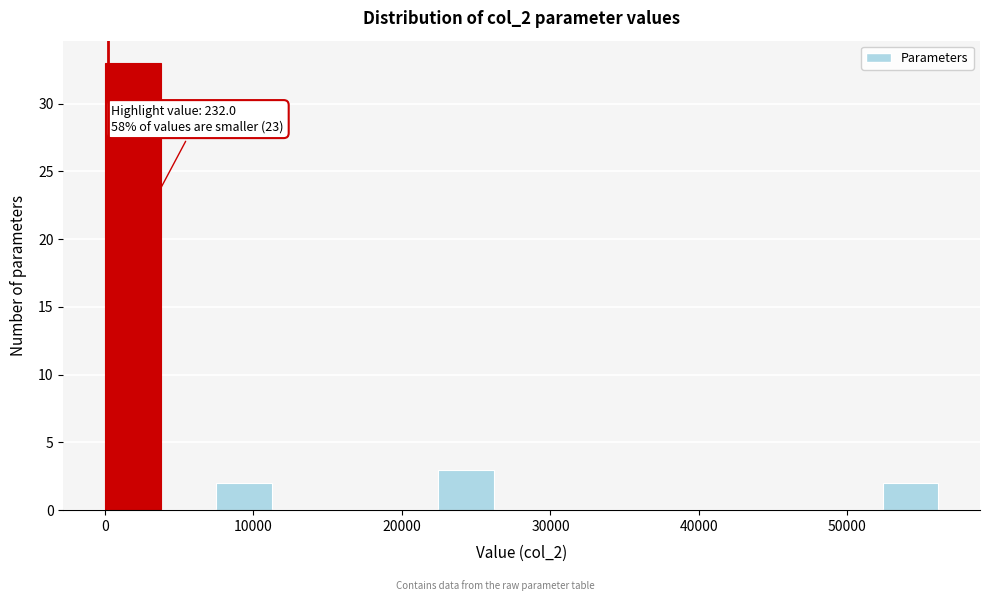

Around what value on the x-axis is the tallest bar? Give the approximate position of its centre, as read against the axis.

2000